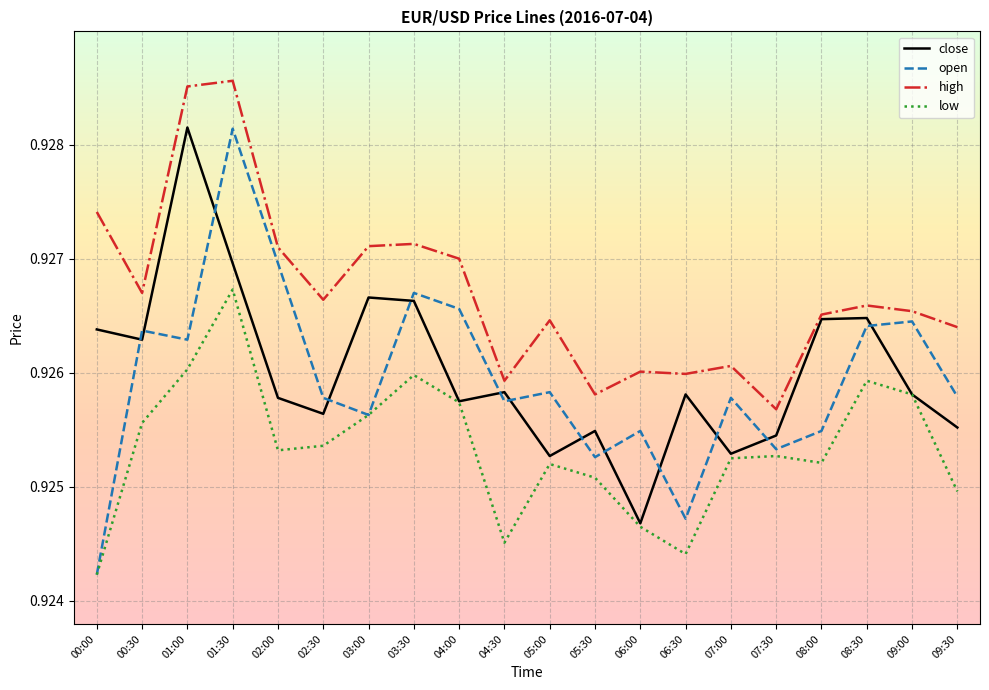

What is the total value across all series at 09:30?

3.7